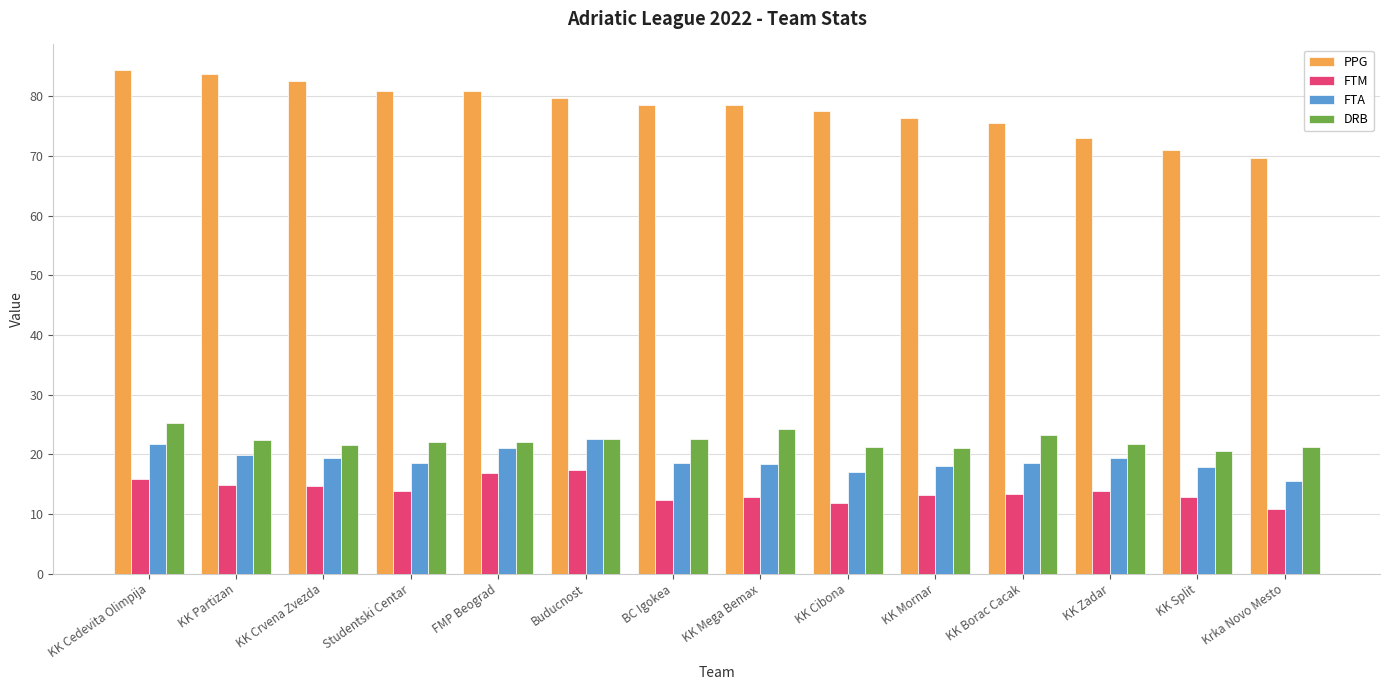

How many groups of bars are there?

14